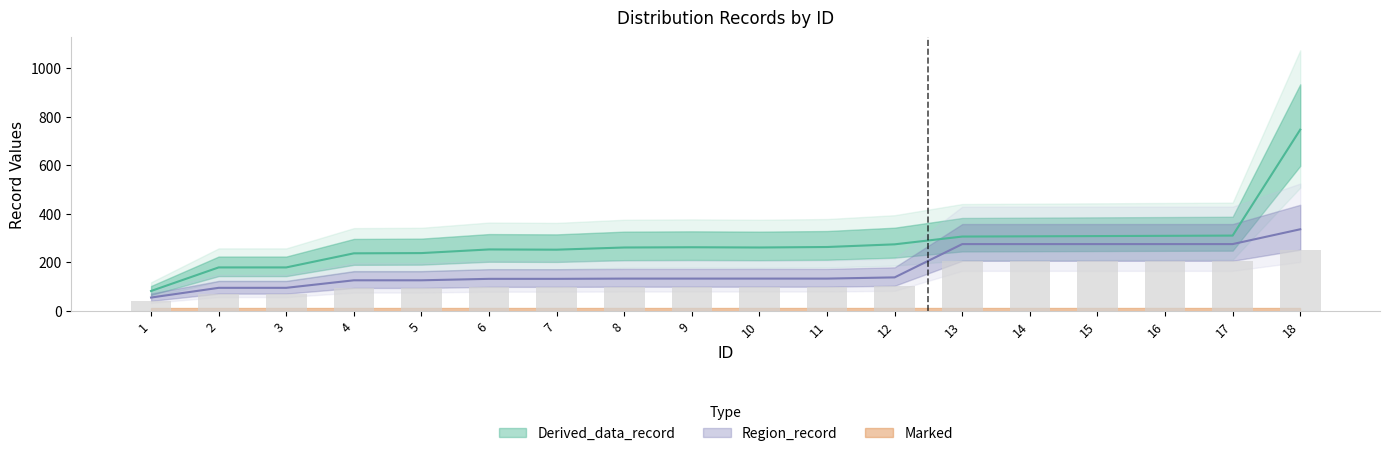

At how many categories does at least one series exceed 367?

1